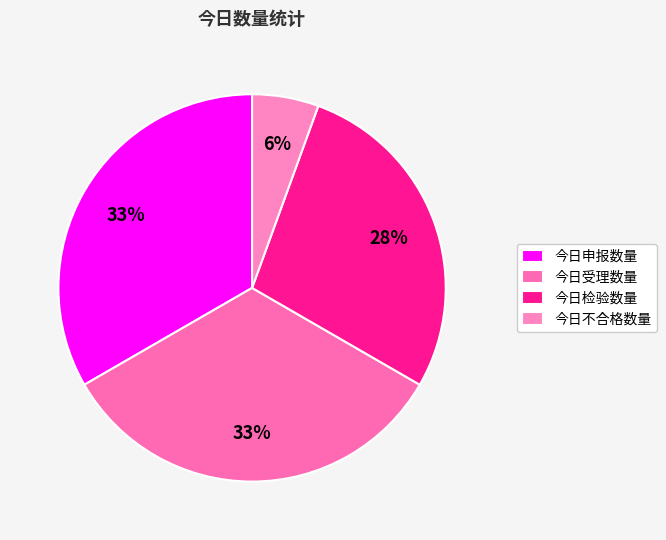

Between 今日不合格数量 and 今日检验数量, which is larger?

今日检验数量